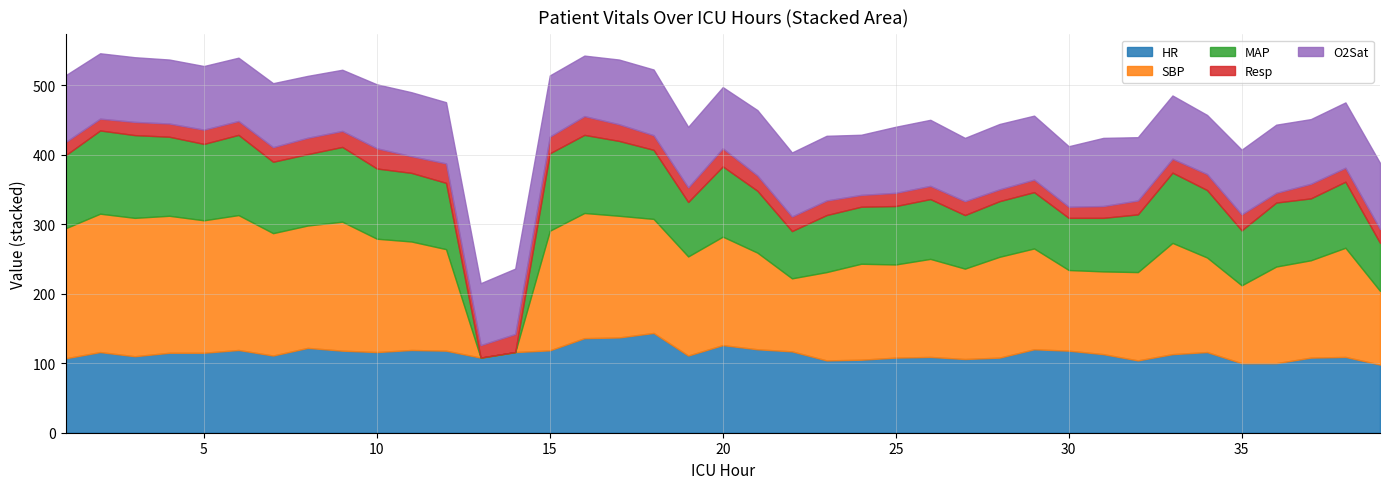

Is the value of O2Sat at 3 greater than the value of Resp at 30?

Yes